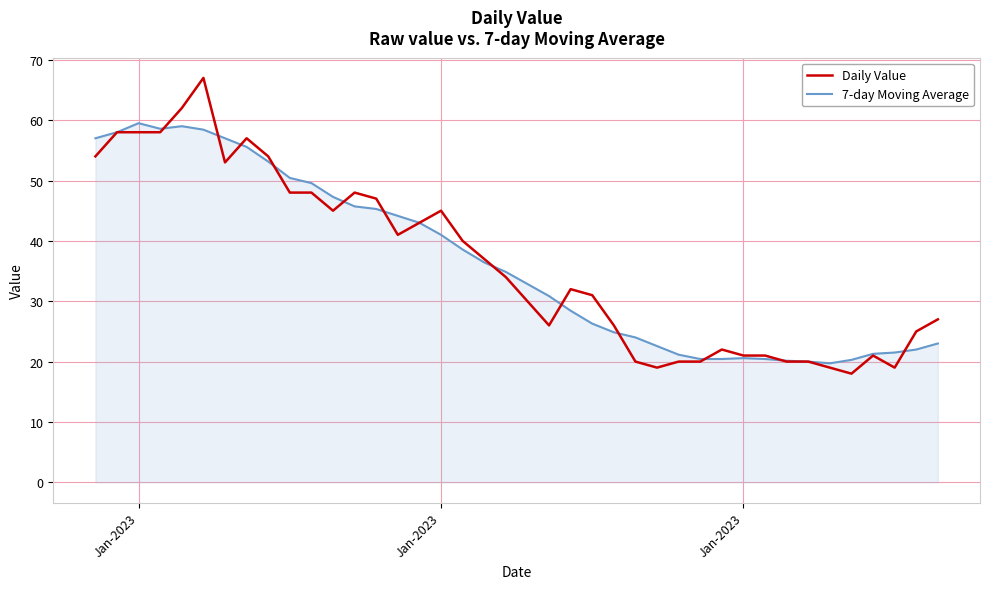

What is the greatest value displayed?

67.0